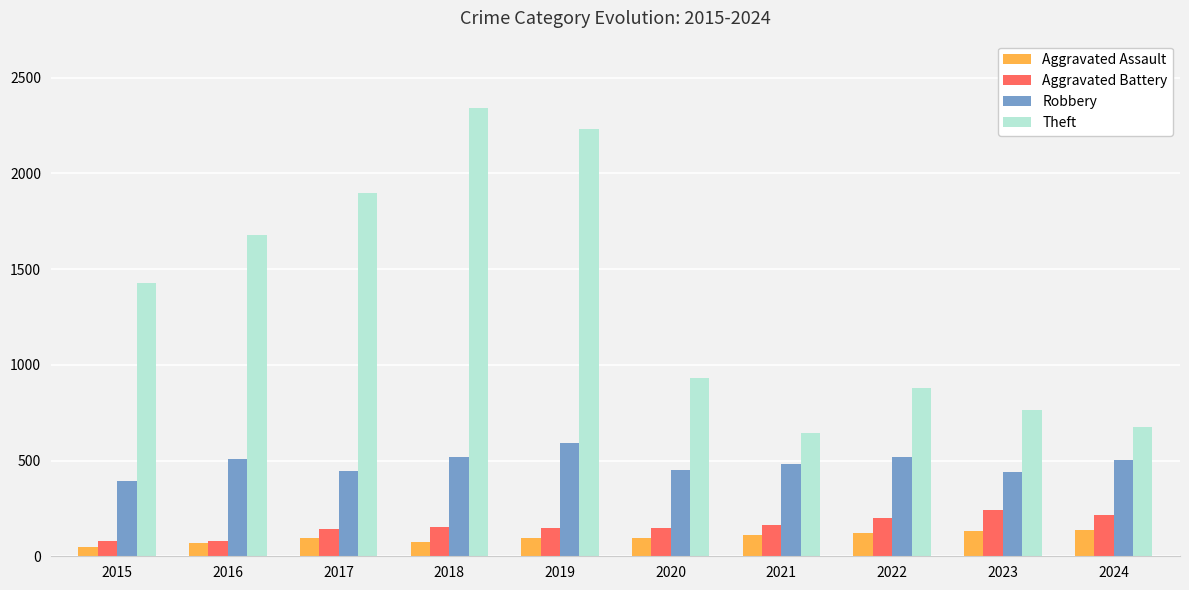

What is the value of the Aggravated Assault bar at the 2nd from the left?

71